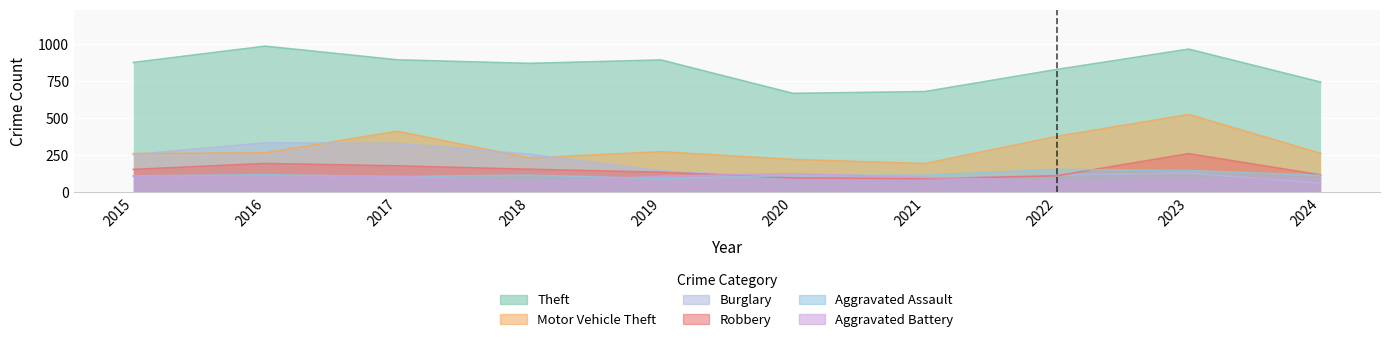

What is the average value of the Motor Vehicle Theft series?

302